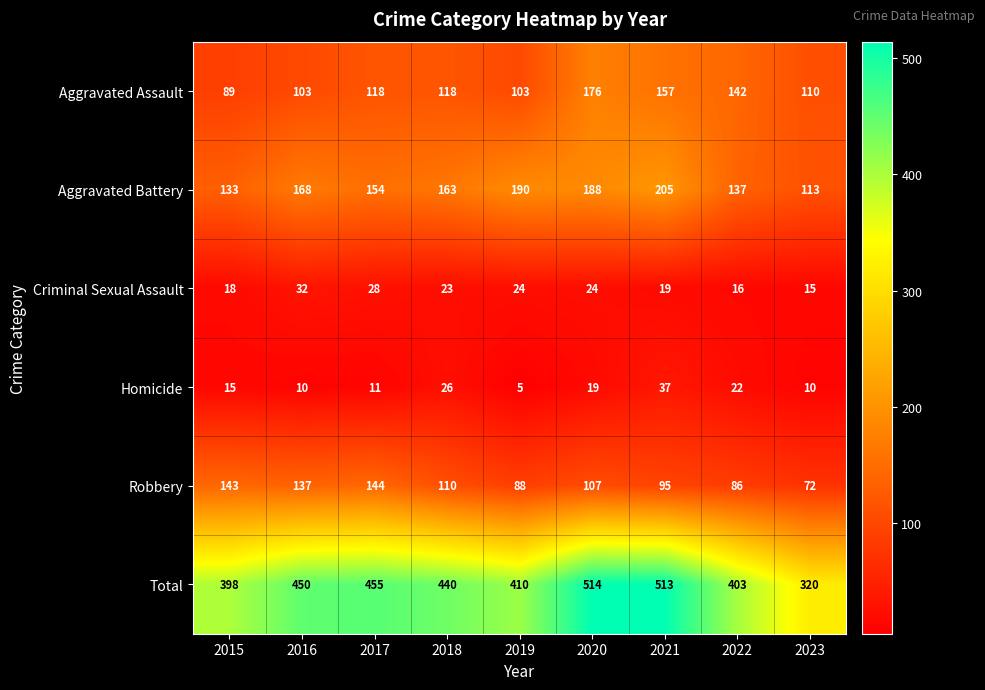

What is the spread (max minus min) of values at 2018?

417